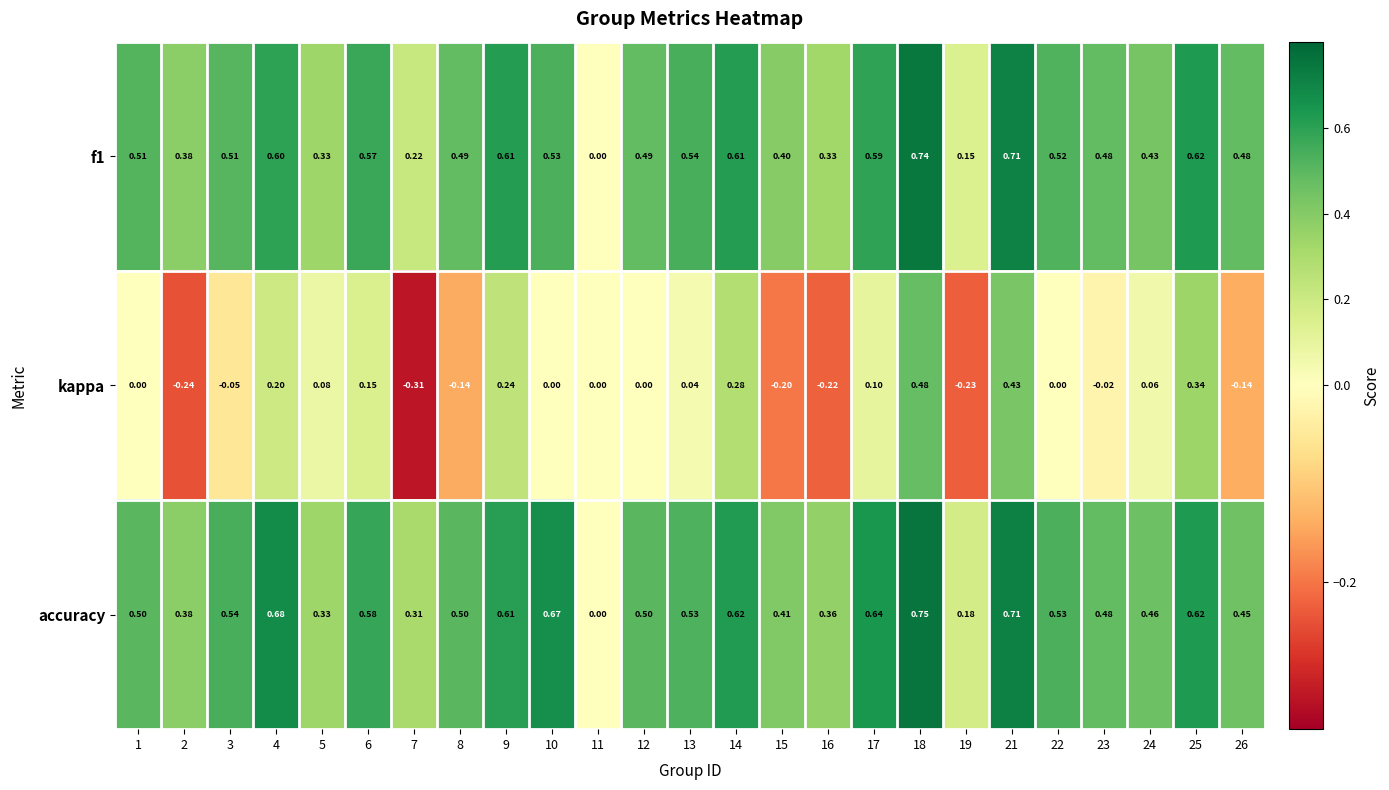

Count the number of categories in the chart.

25